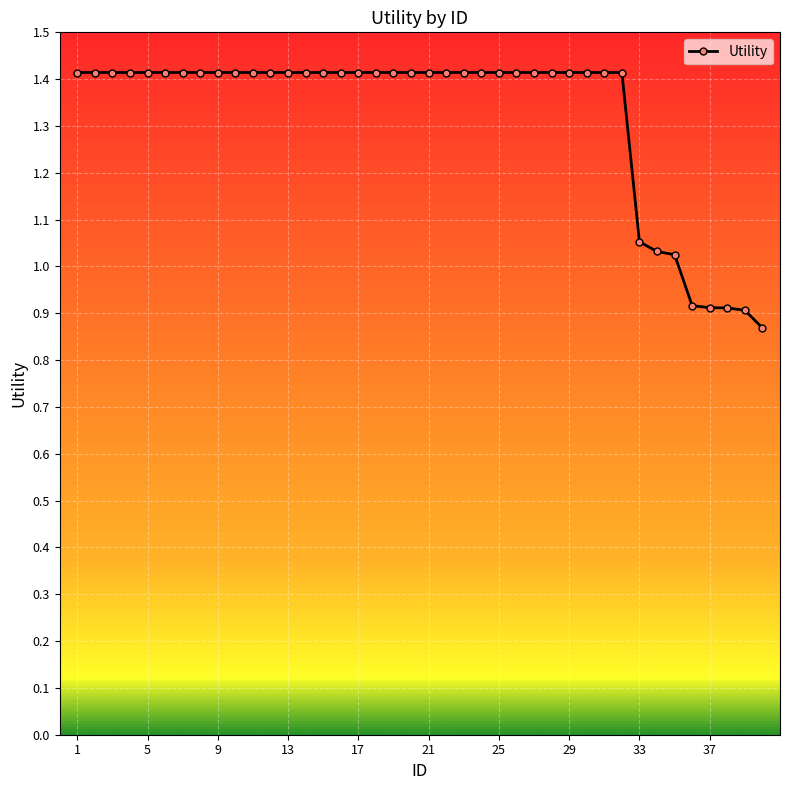

Does the chart display data point markers on the line(s)?

Yes